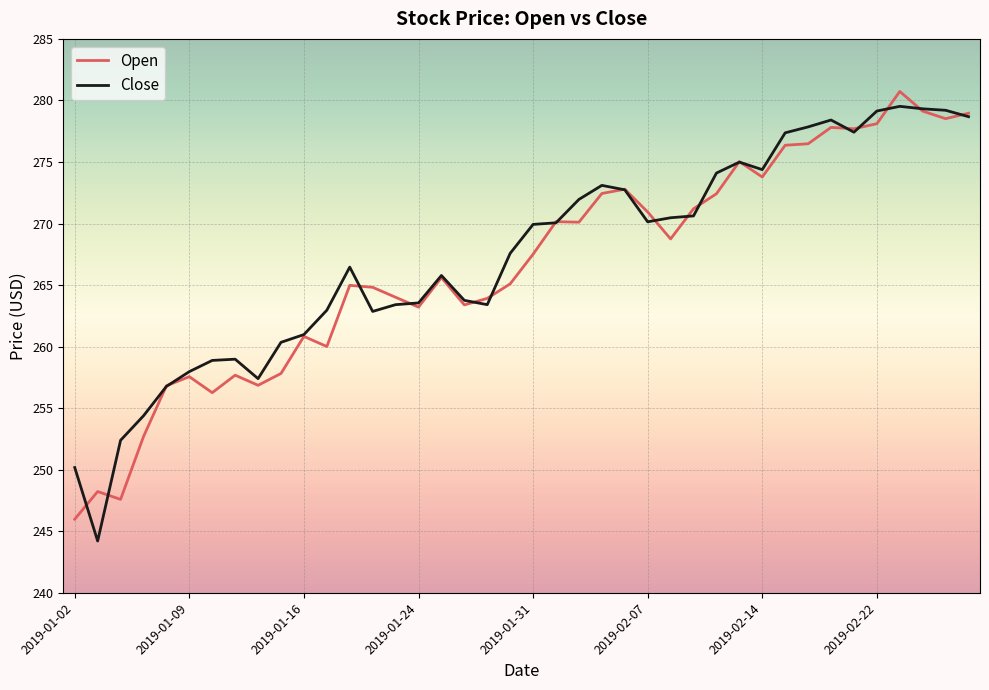

At how many categories does at least one series exceed 249?

39